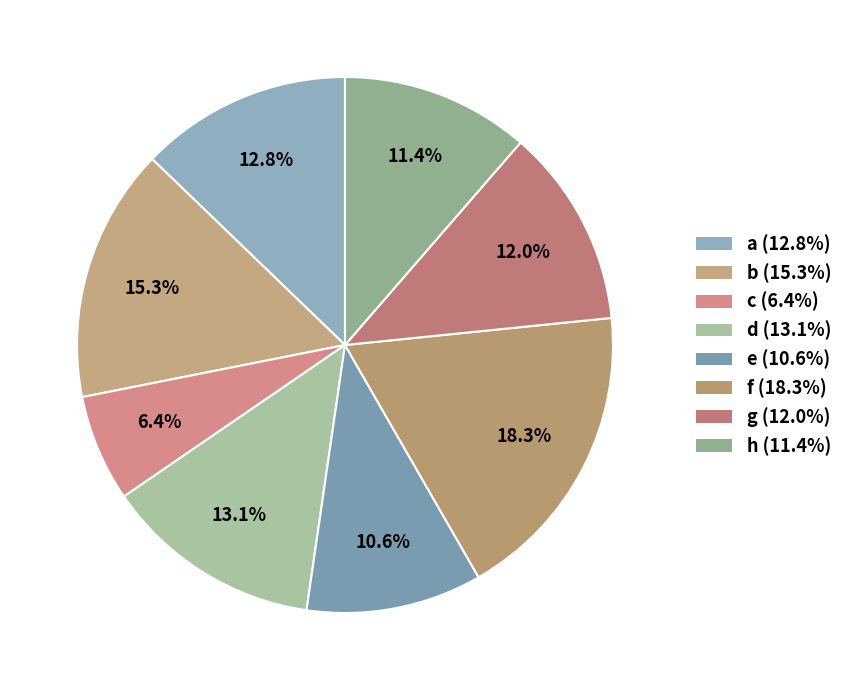

What is the largest slice in the pie chart?

f